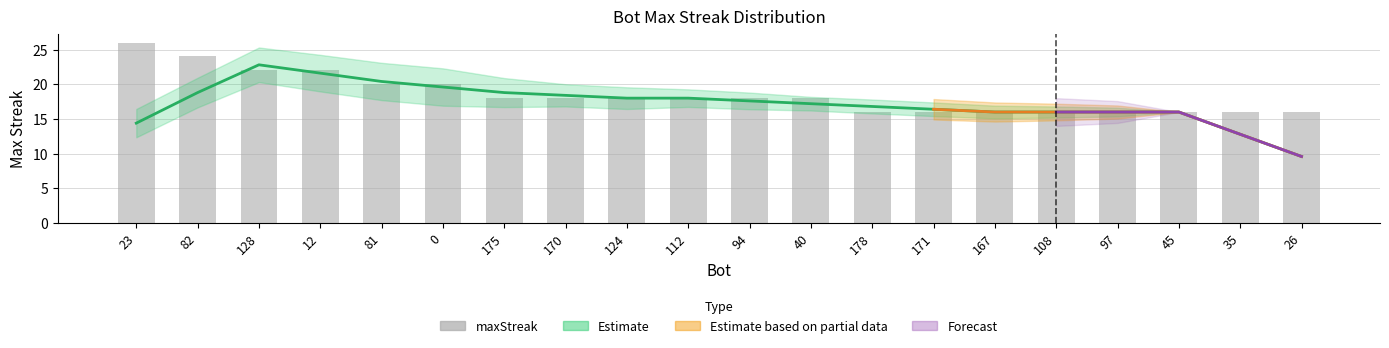

Where is the data nearest to the value 21?

128